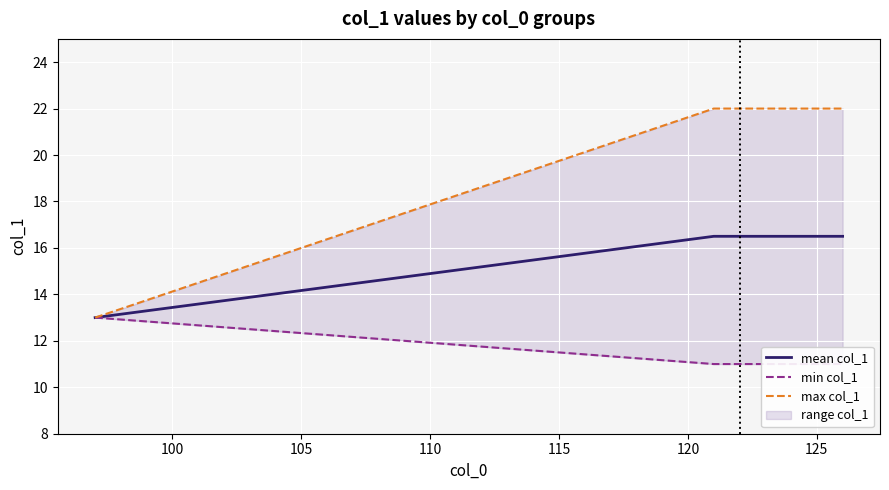

Count the number of data series in this chart.

3